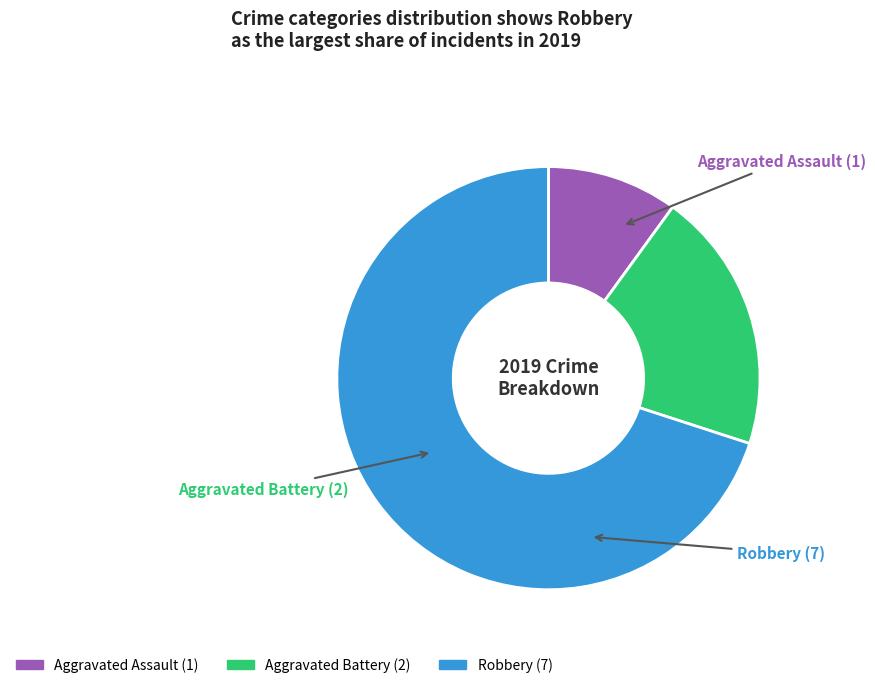

Do Aggravated Battery and Aggravated Assault together represent more than half of the pie?

No